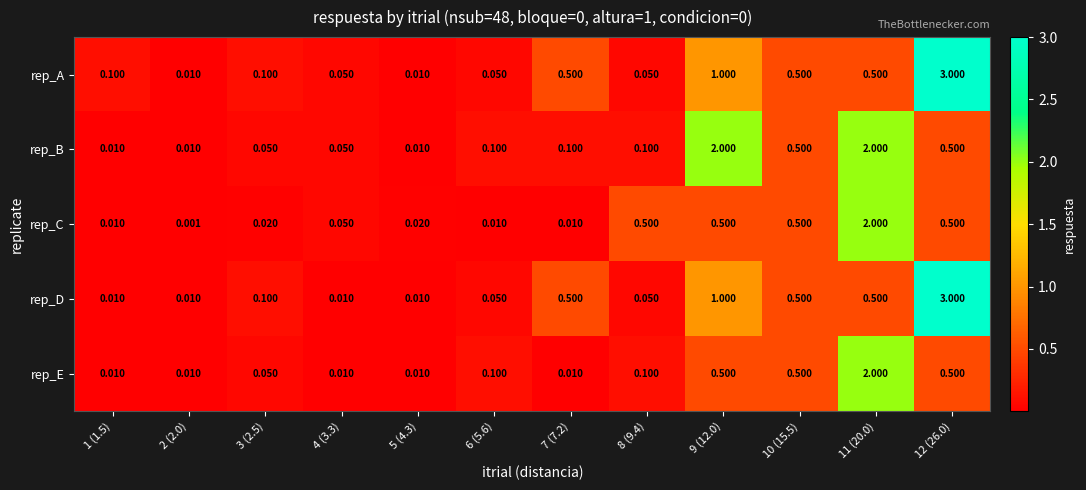

At which category is the sum across all series the highest?

12 (26.0)